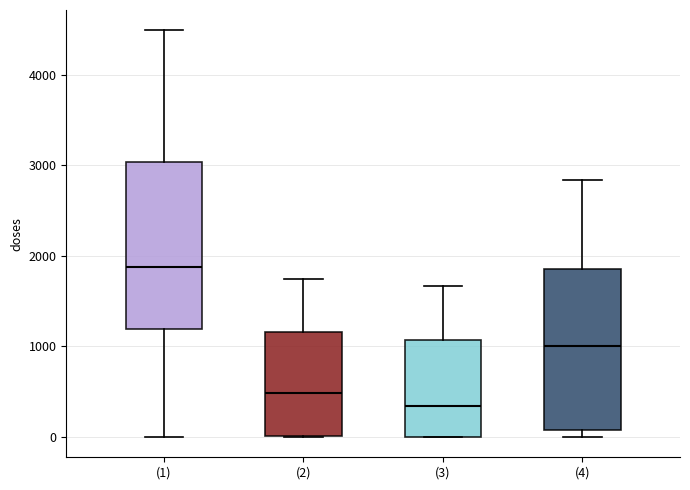

Reading left to right, read every box against the y-axis: the position of its median line, the range the box covers, and the ends of its whiskers. The values are not printed on the chart, so give them approximately, as read against the axis.

(1): median 1900, box 1200 to 3000, whiskers 0 to 4500
(2): median 500, box 0 to 1200, whiskers 0 to 1700
(3): median 300, box 0 to 1100, whiskers 0 to 1700
(4): median 1000, box 100 to 1900, whiskers 0 to 2800